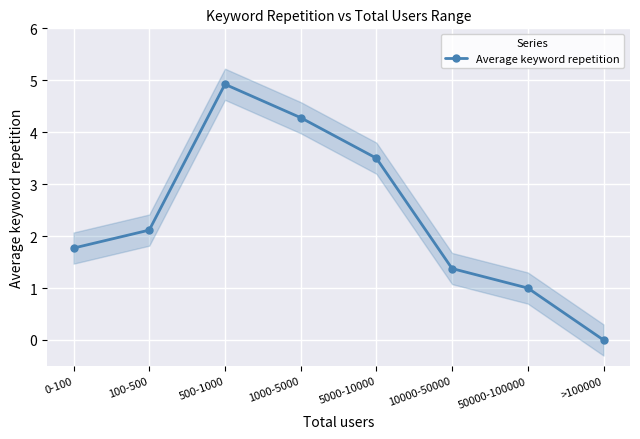

Approximately how many times larger is the value at 0-100 compared to 5000-10000?

0.5